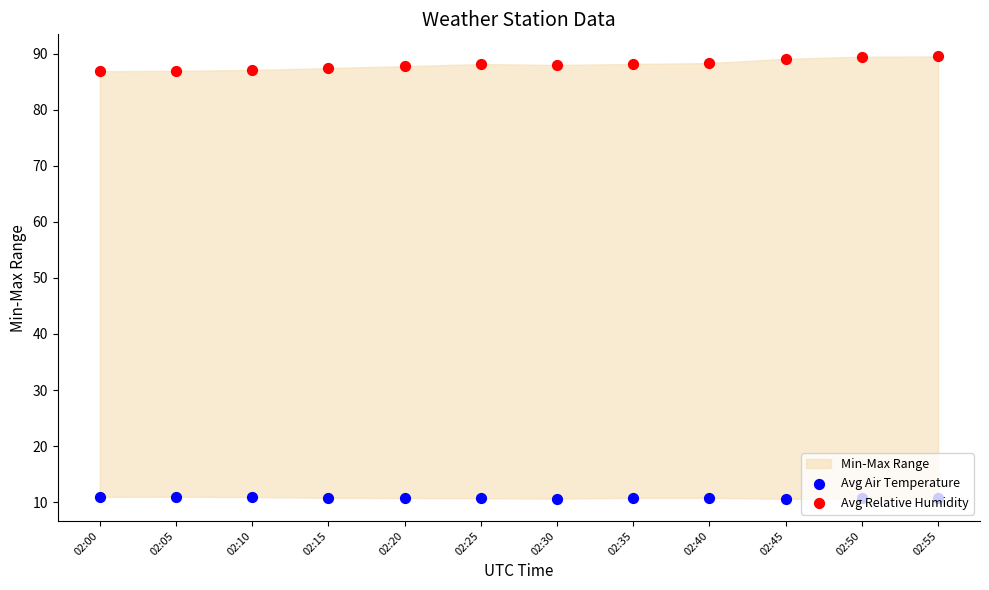

Is the value of Avg Air Temperature at 02:35 greater than the value of Avg Relative Humidity at 02:10?

No